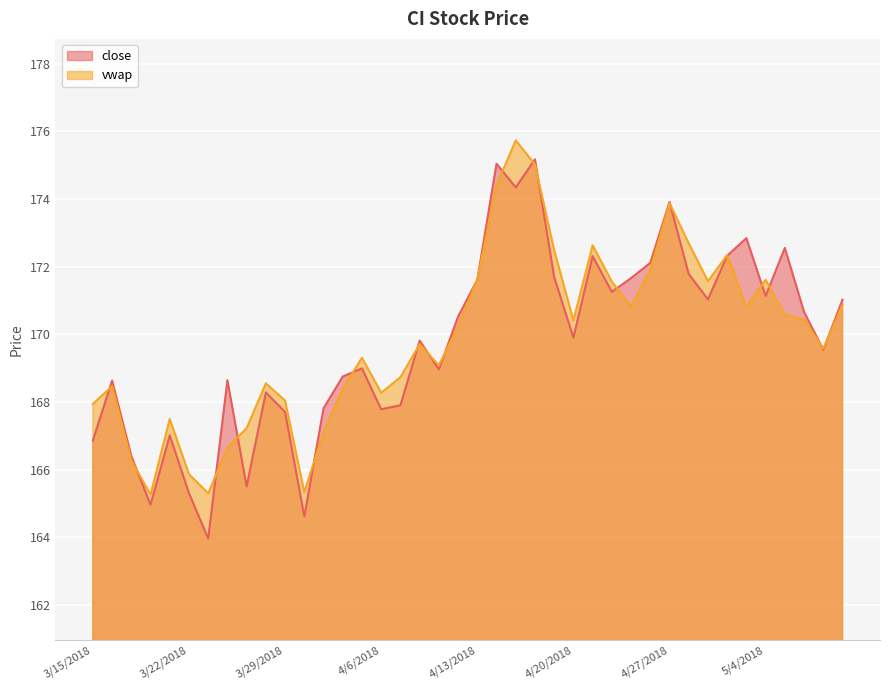

List the series in order of their peak value, highest first.

vwap, close